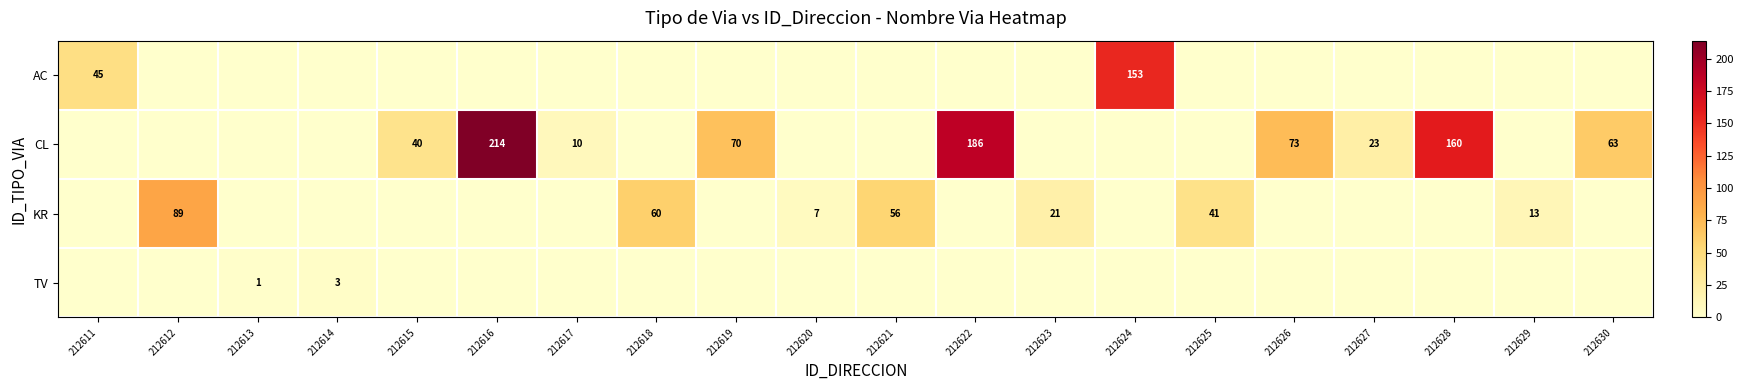

The value of CL at 212628 is 160. True or false?

True